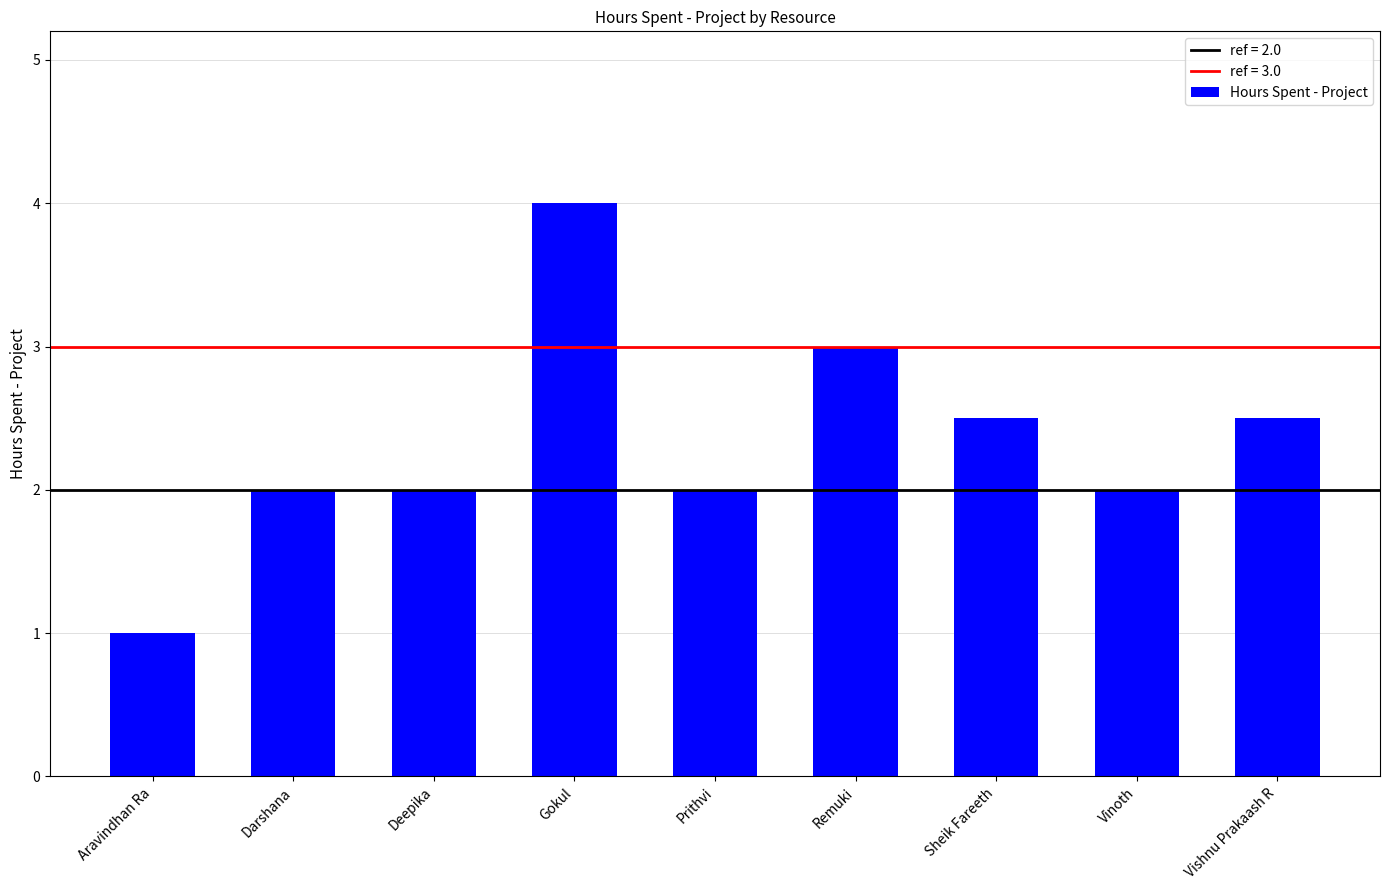

True or false: the data shows 0.5 at Aravindhan Ra.

False